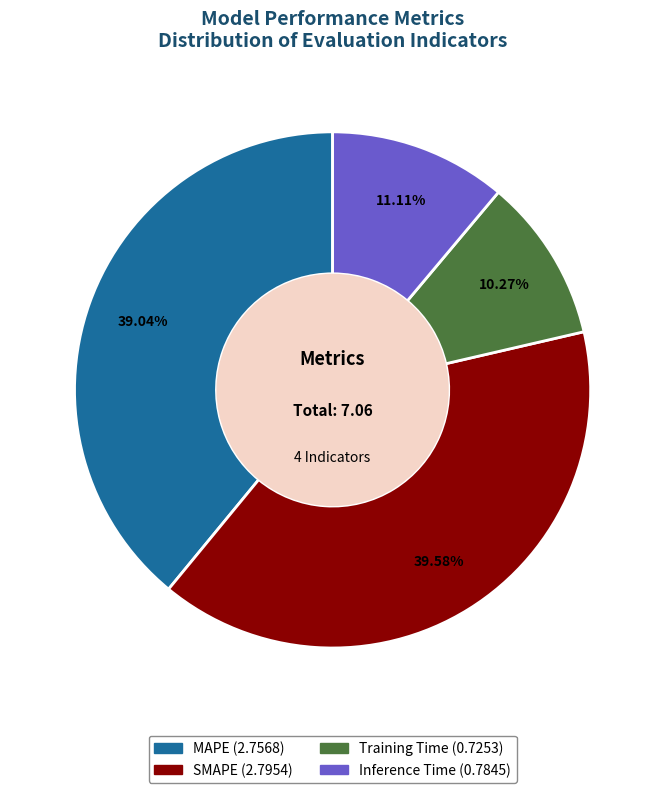

To the nearest percent, what percentage of the pie is Training Time?

10%